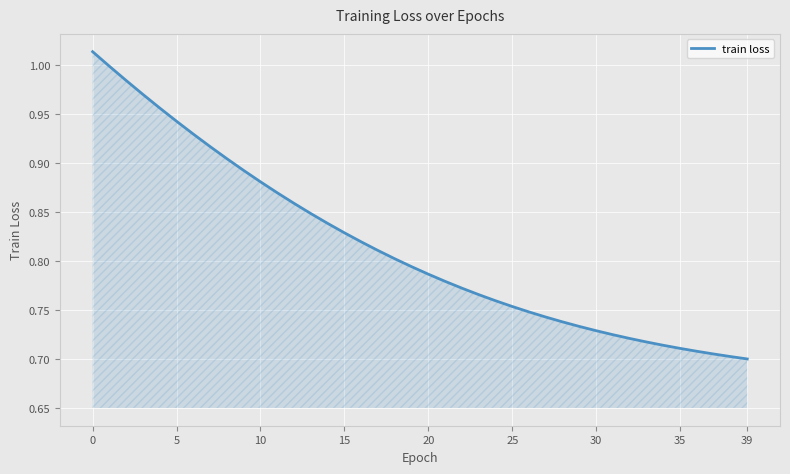

What is the difference between the maximum and minimum values?

0.3